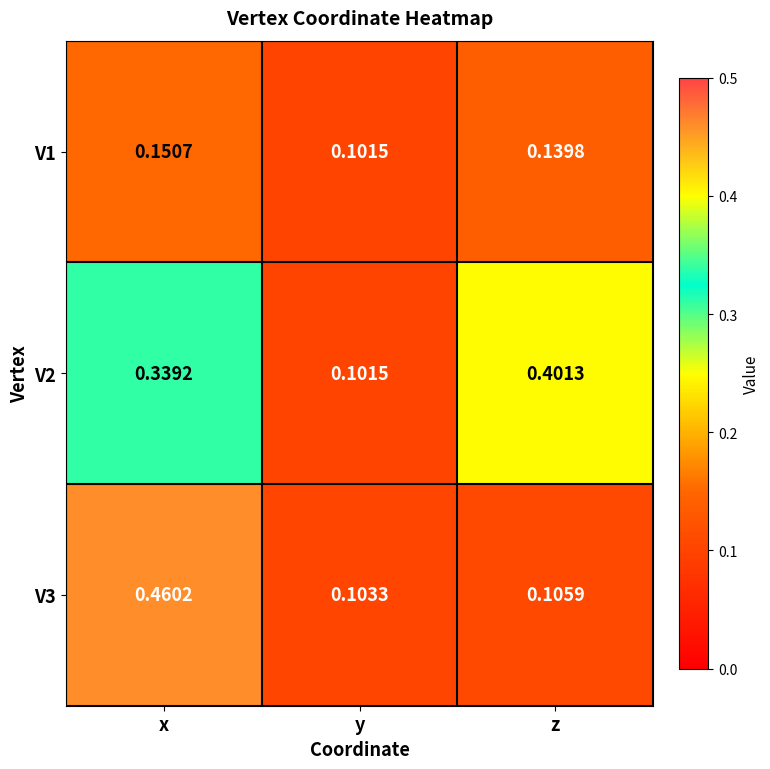

Which category has the highest value across all series?

x